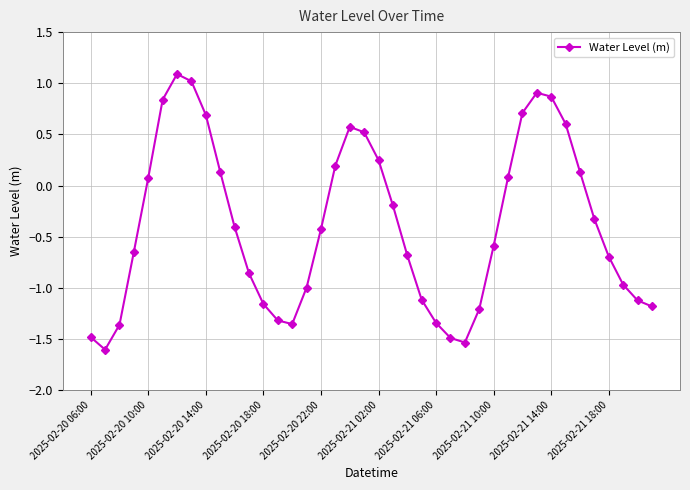

How many values are below zero?

24